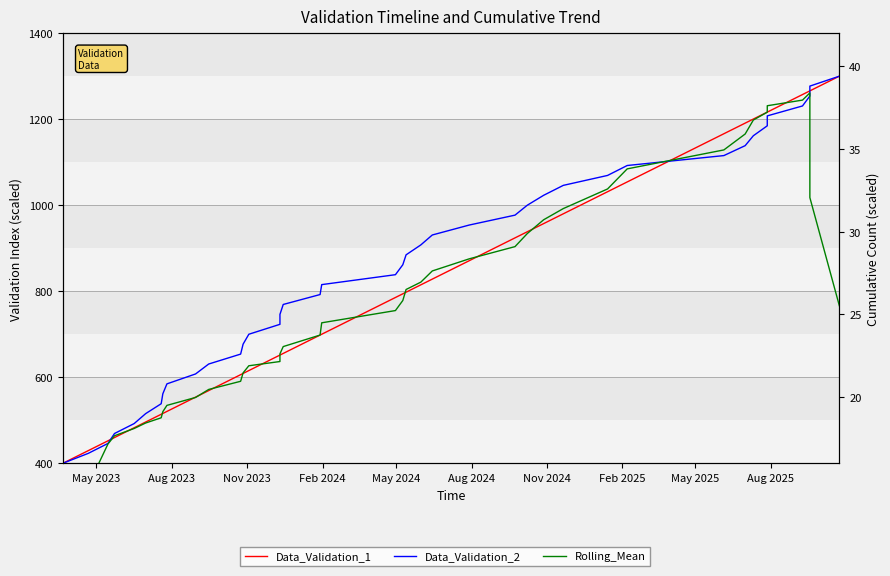

What are all the series names shown in the legend?

Data_Validation_1, Data_Validation_2, Rolling_Mean